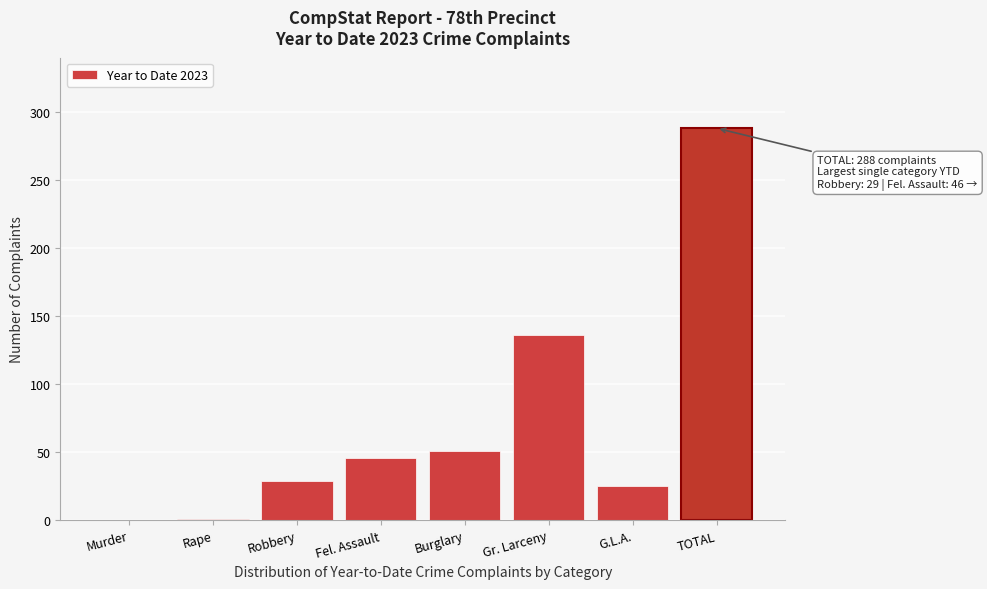

At which label is the value closest to 144?

Gr. Larceny